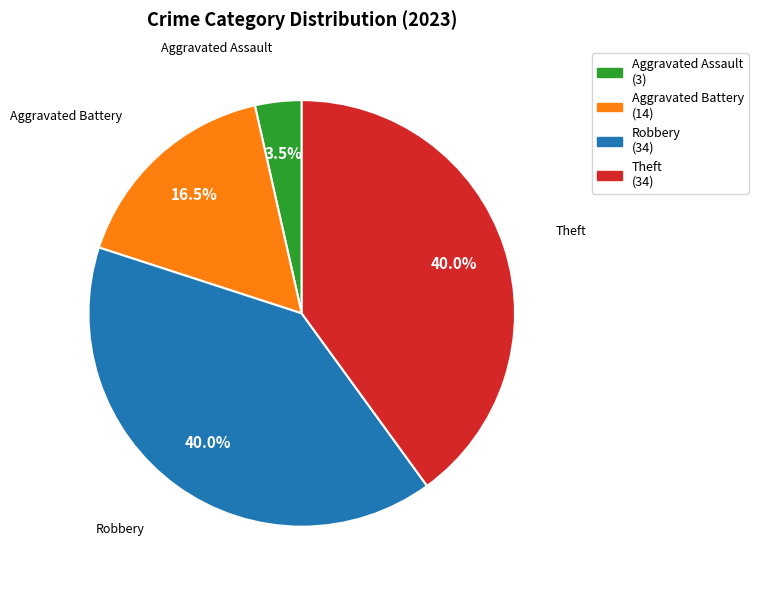

How many segments does this pie chart have?

4